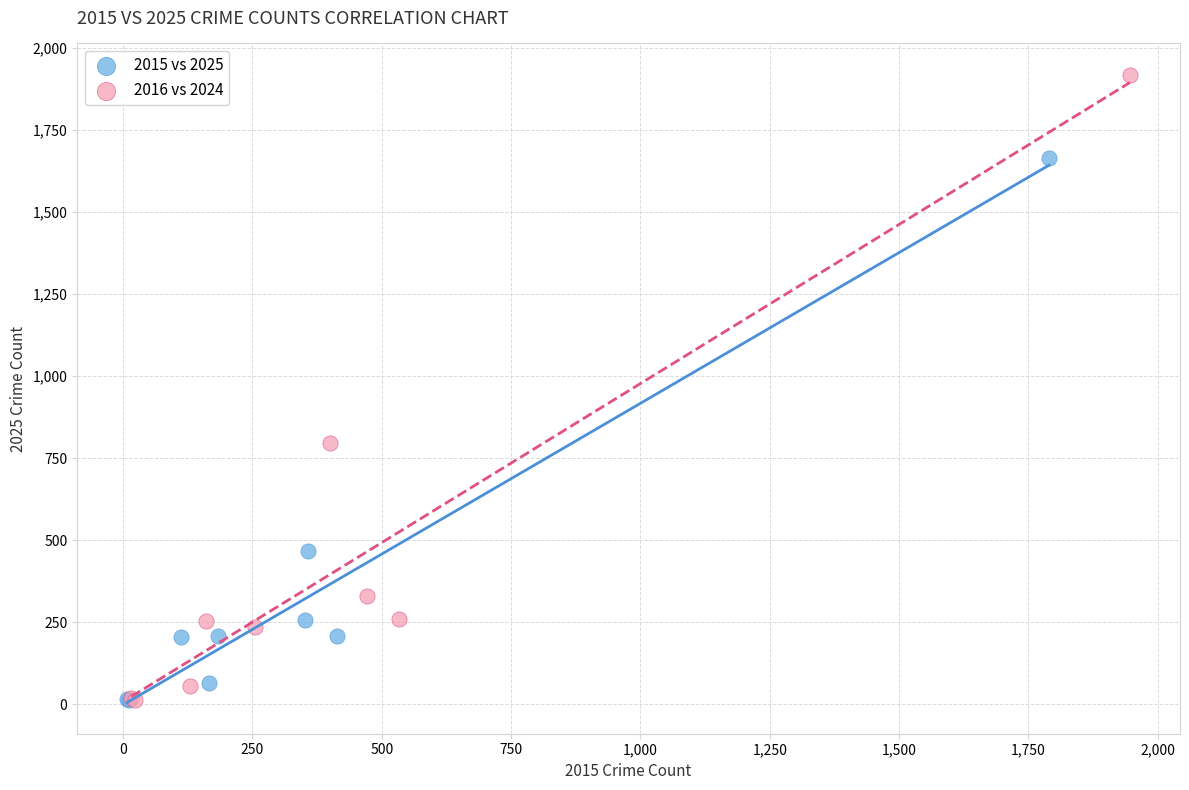

Which series contains the highest Y value?

2016 vs 2024